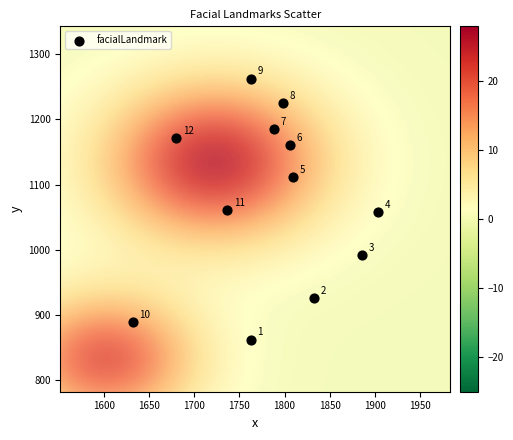

What is the average X value?

1782.8